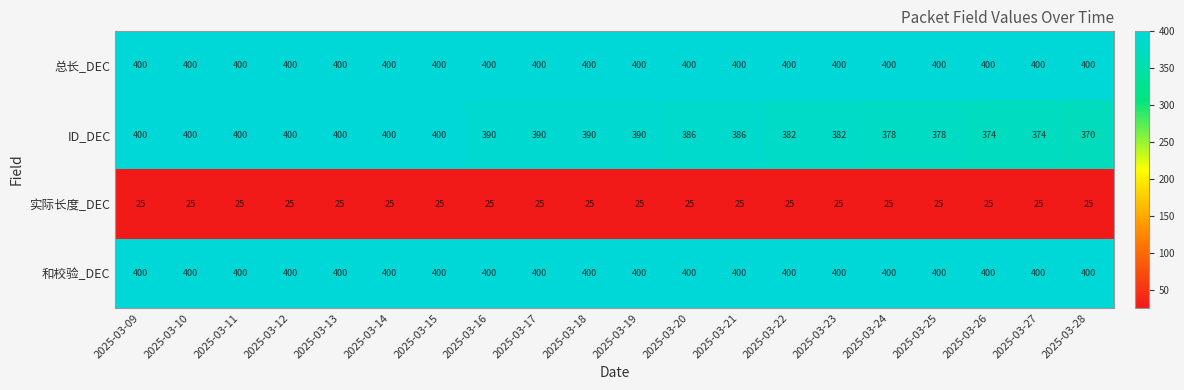

Which series has the widest spread of values?

ID_DEC